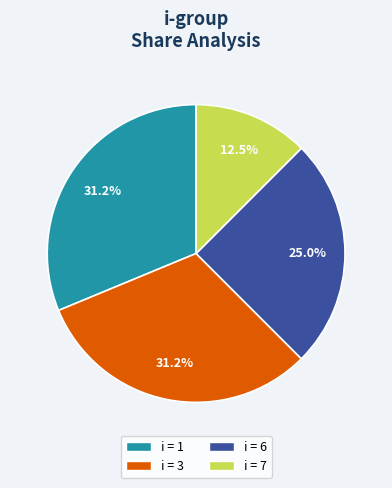

Is there any slice that represents more than half of the pie?

No